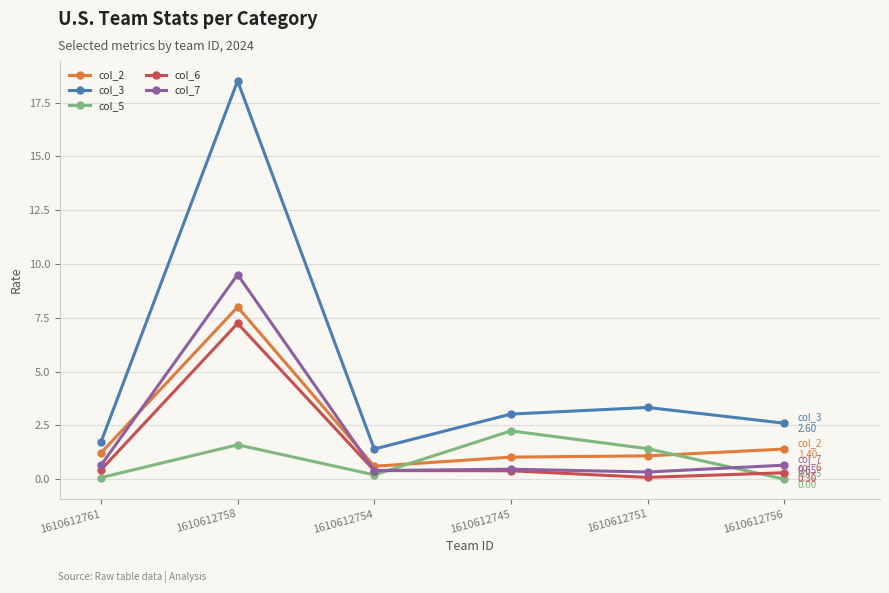

Is it true that col_2 equals 8.0 at 1610612758?

True